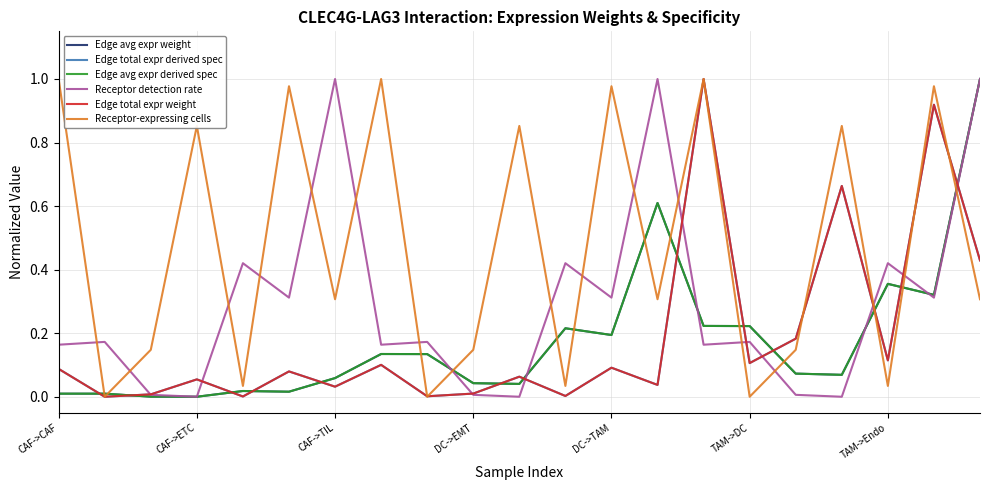

Is this an area chart (filled region under the line)?

No